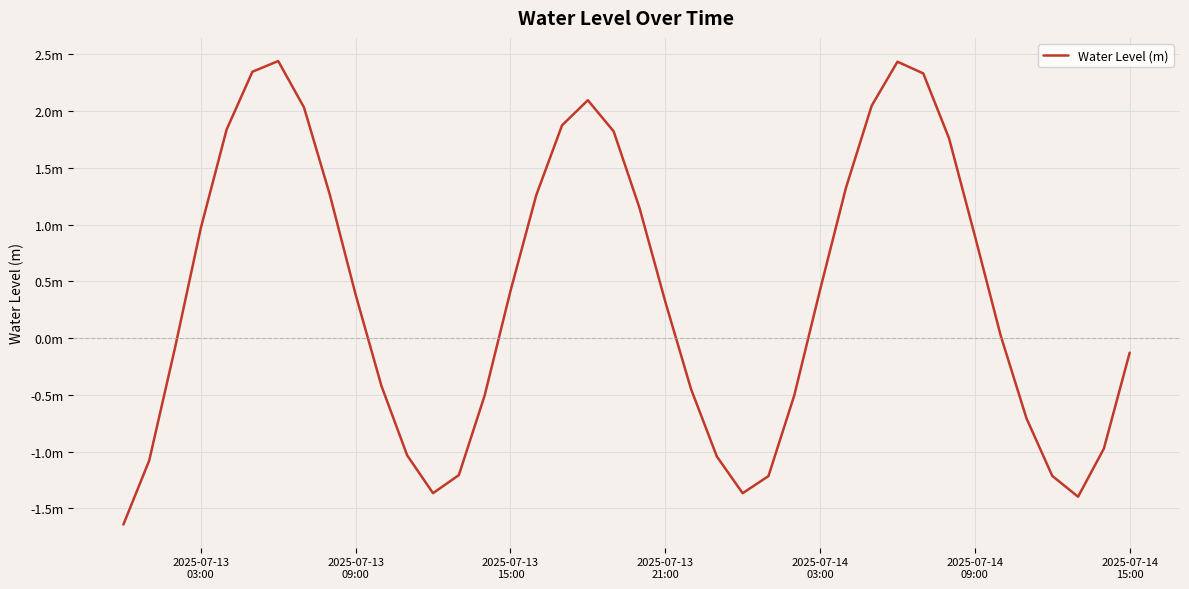

Does the chart display data point markers on the line(s)?

No